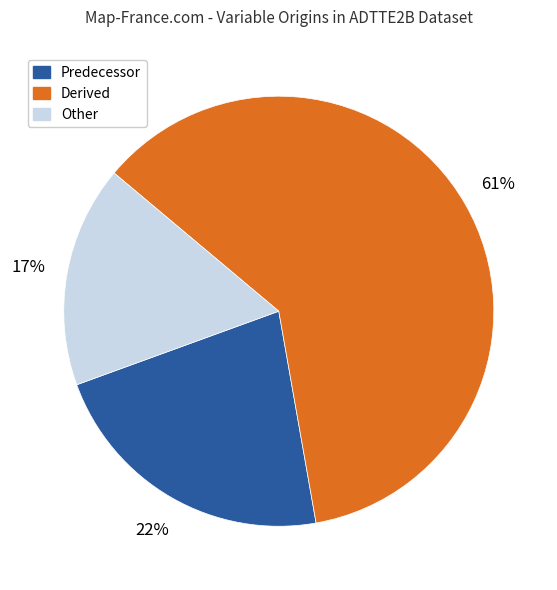

Is there a majority slice in this chart?

Yes